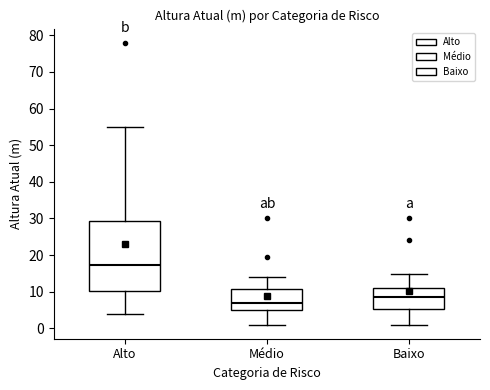

Where does the upper whisker of the box for Médio end on the y-axis? The values are not printed on the chart, so give them approximately, as read against the axis.

14